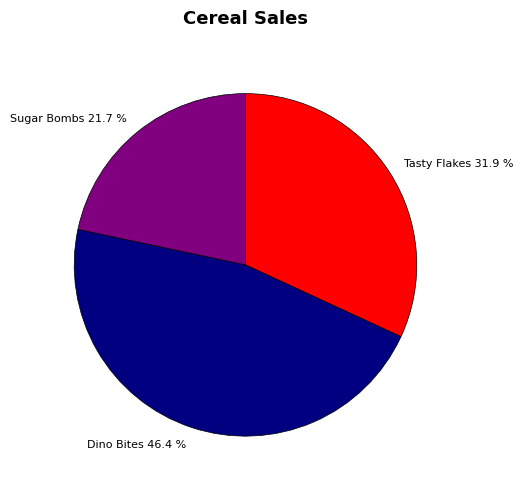

What is the ratio of the value at Sugar Bombs to the value at Tasty Flakes?

0.7